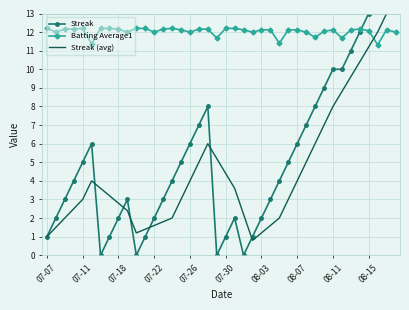

Read the Batting Average1 value at 22.

12.1